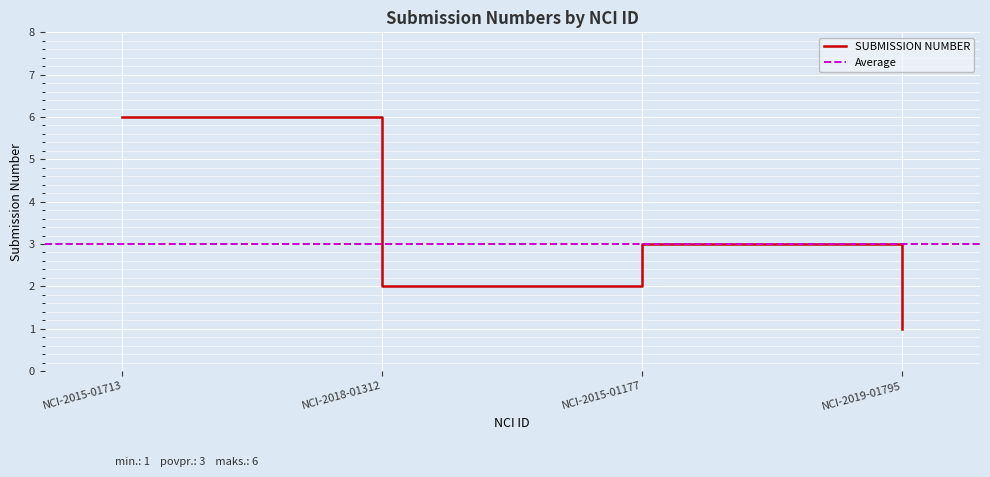

How many interior local valleys (lower than both neighbors) does the data have?

1